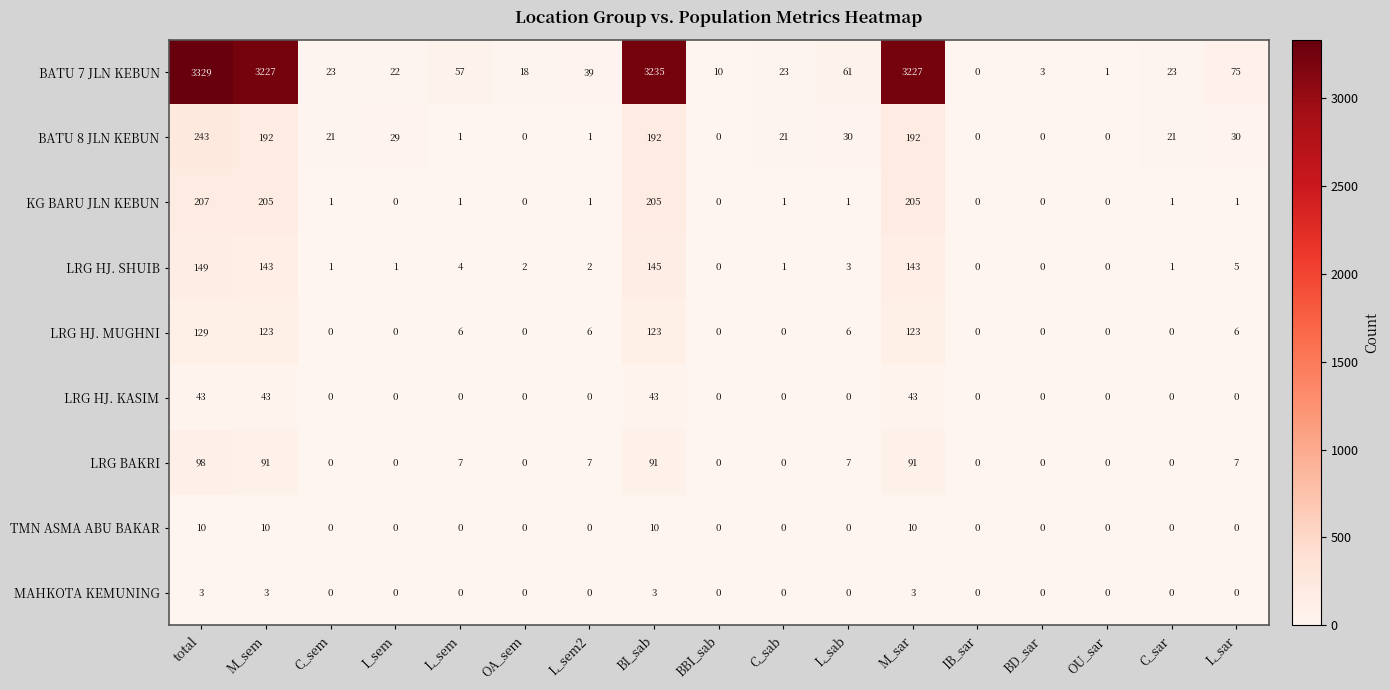

Count the number of categories in the chart.

17